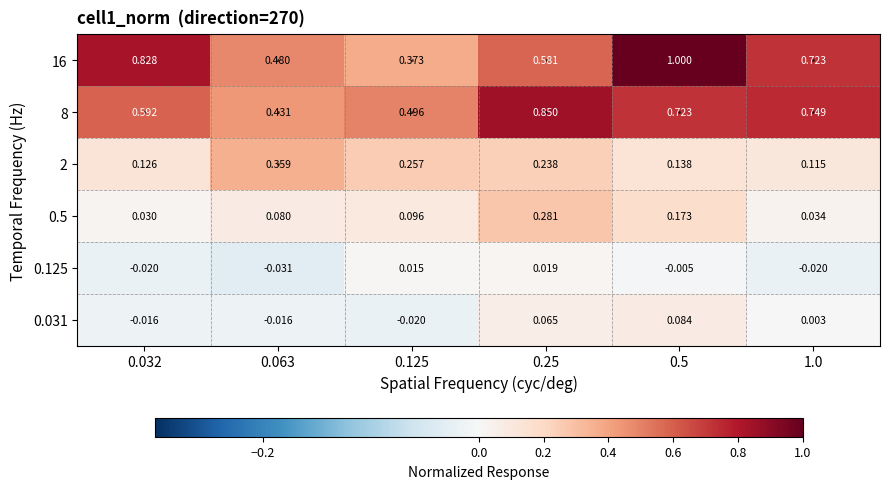

Rank the series at 0.125 from highest to lowest value.

8, 16, 2, 0.5, 0.125, 0.031